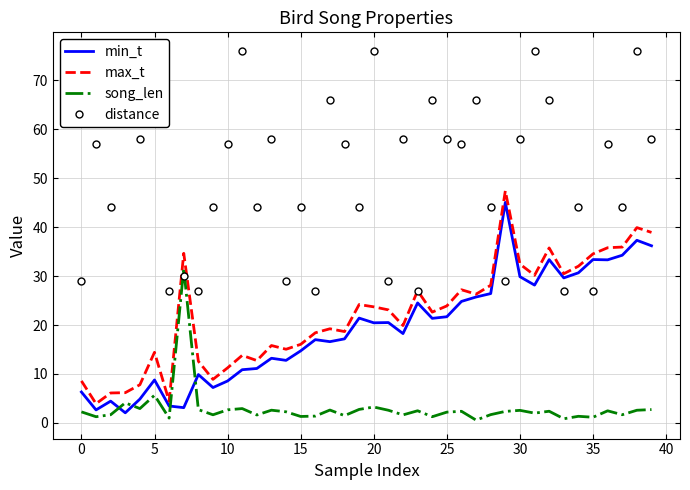

Is it true that min_t equals 56.6 at 35?

False